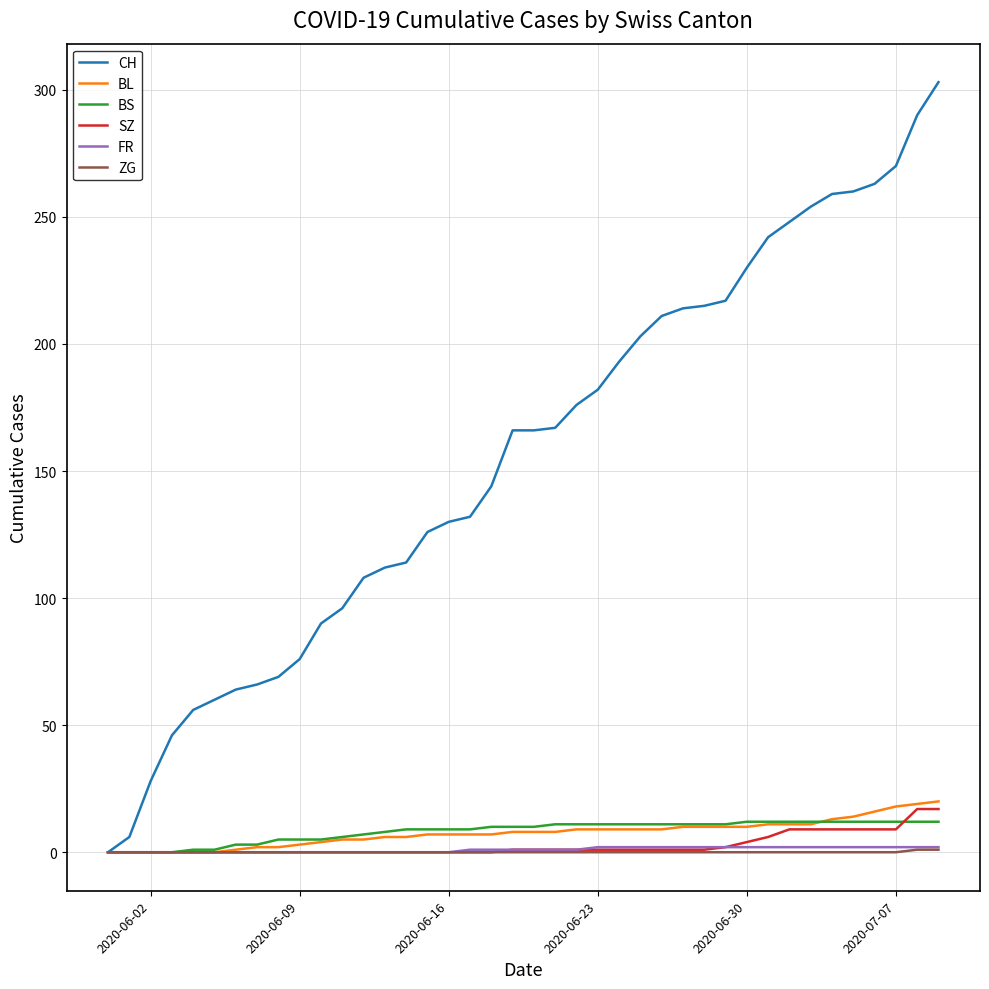

Which series has the largest range (max minus min)?

CH